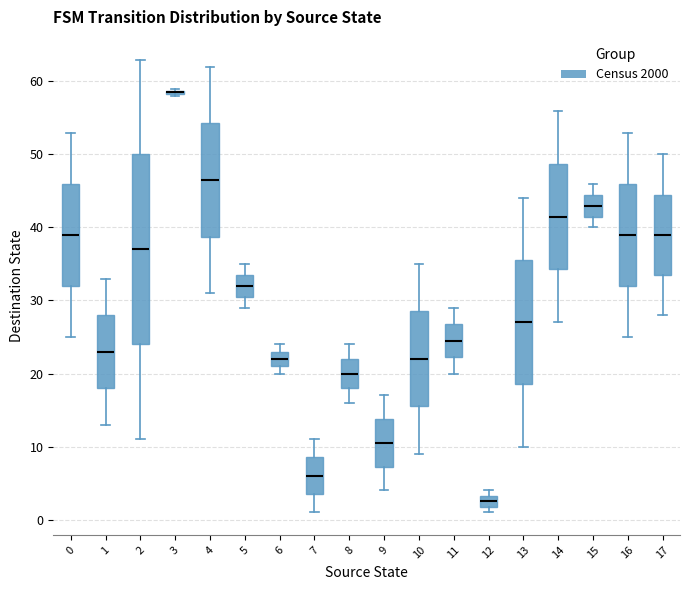

Where does the upper whisker of the box at x = 15 end on the y-axis? The values are not printed on the chart, so give them approximately, as read against the axis.

46